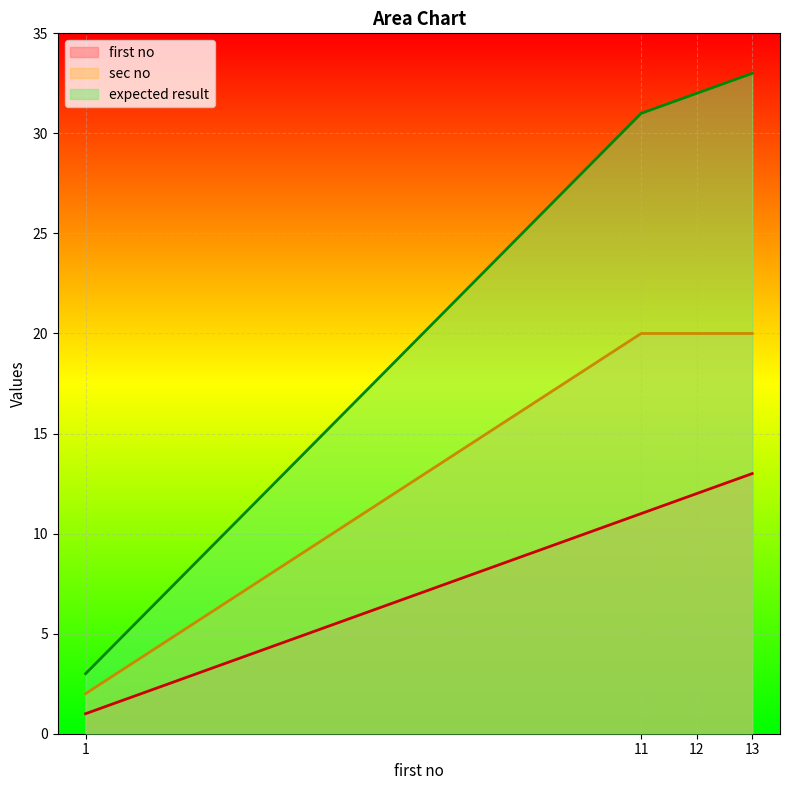

True or false: first no and expected result intersect in this chart.

False